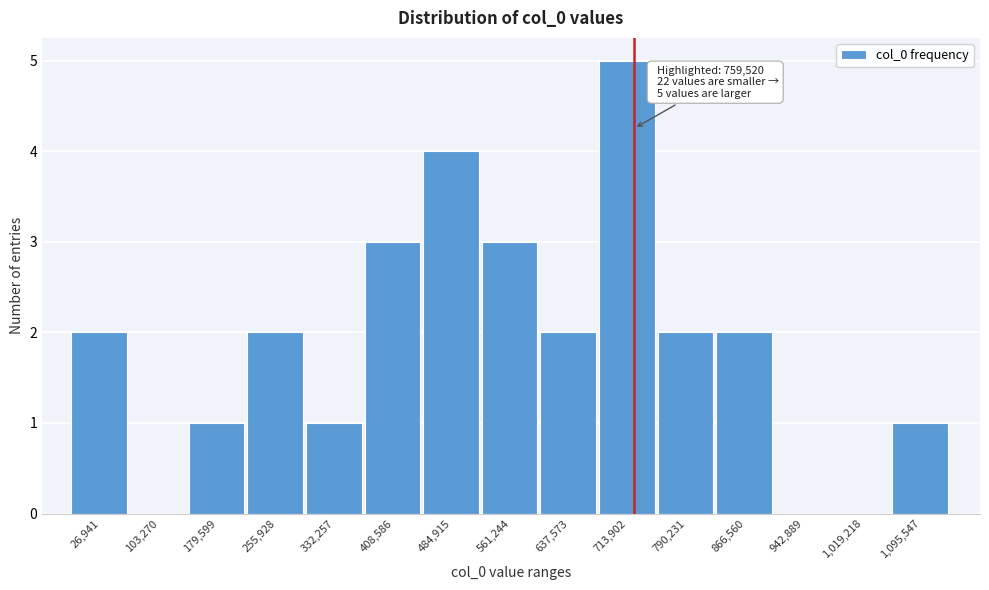

Reading left to right, list all the values displayed in this chart.

26,941=2	103,270=0	179,599=1	255,928=2	332,257=1	408,586=3	484,915=4	561,244=3	637,573=2	713,902=5	790,231=2	866,560=2	942,889=0	1,019,218=0	1,095,547=1